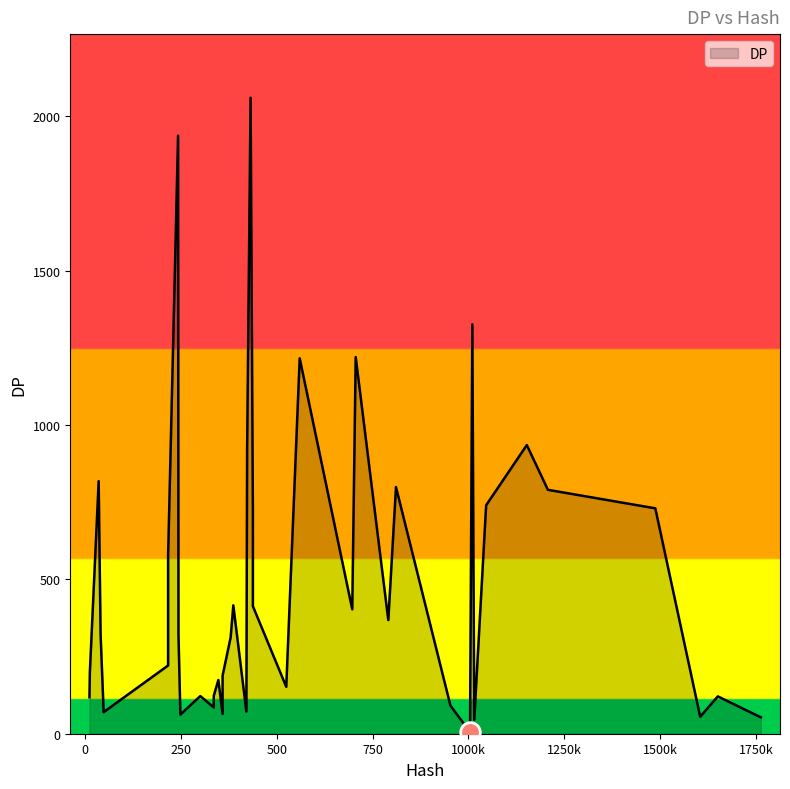

Which has a higher value, 37 or 20?

37